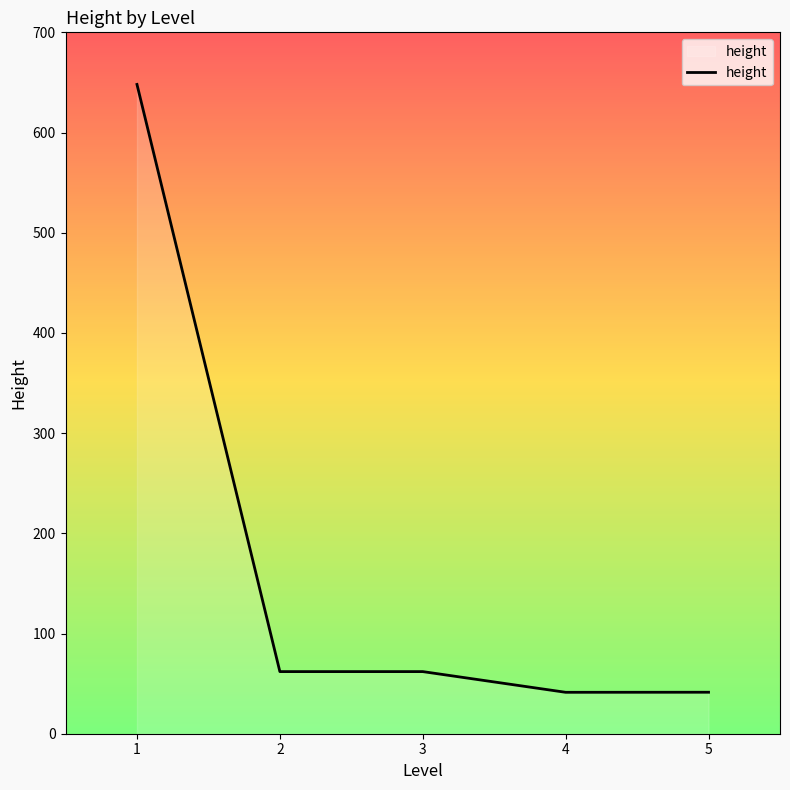

What is the approximate value at 3?

62.0